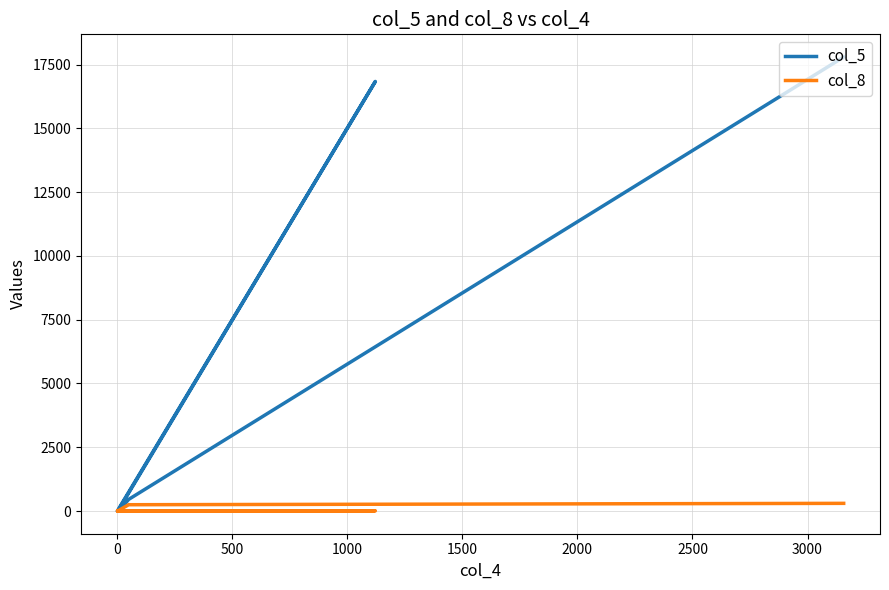

Between 0 and 1500, which is larger?

1500